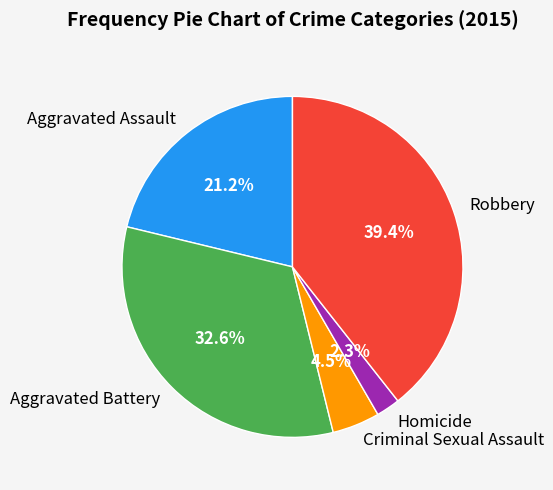

Between Aggravated Assault and Robbery, which is larger?

Robbery